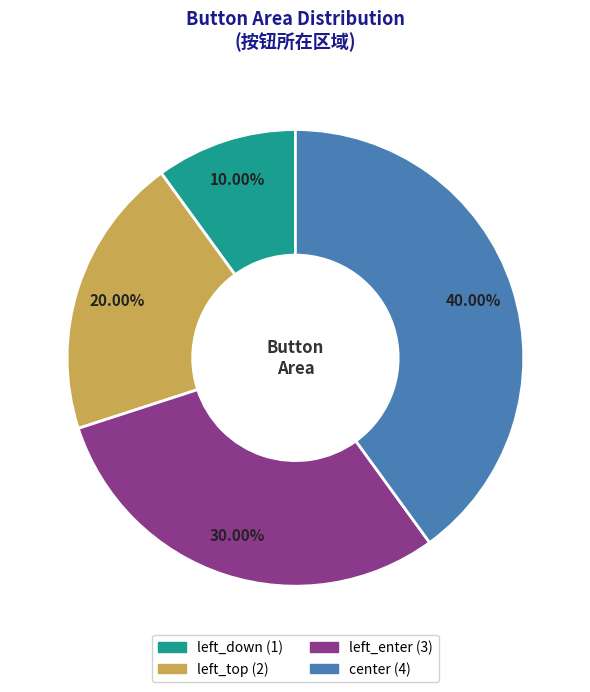

Count the number of slices in the pie.

4